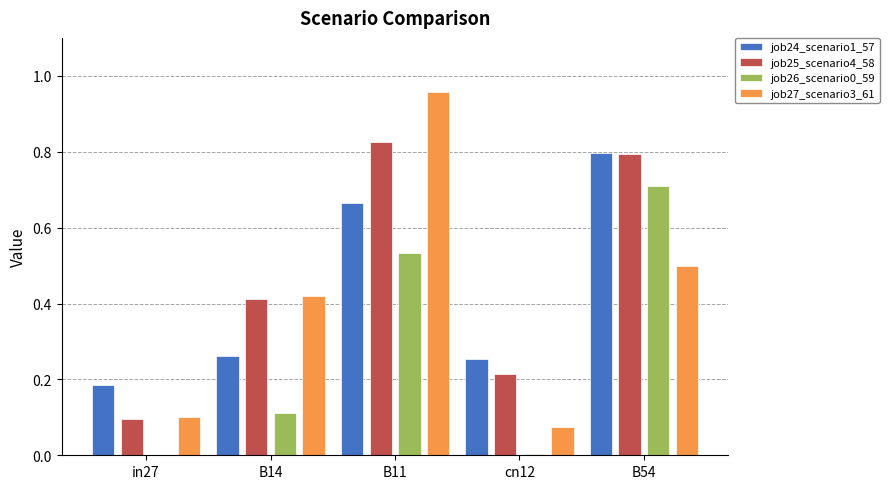

What is the sum of all job24_scenario1_57 values?

2.2